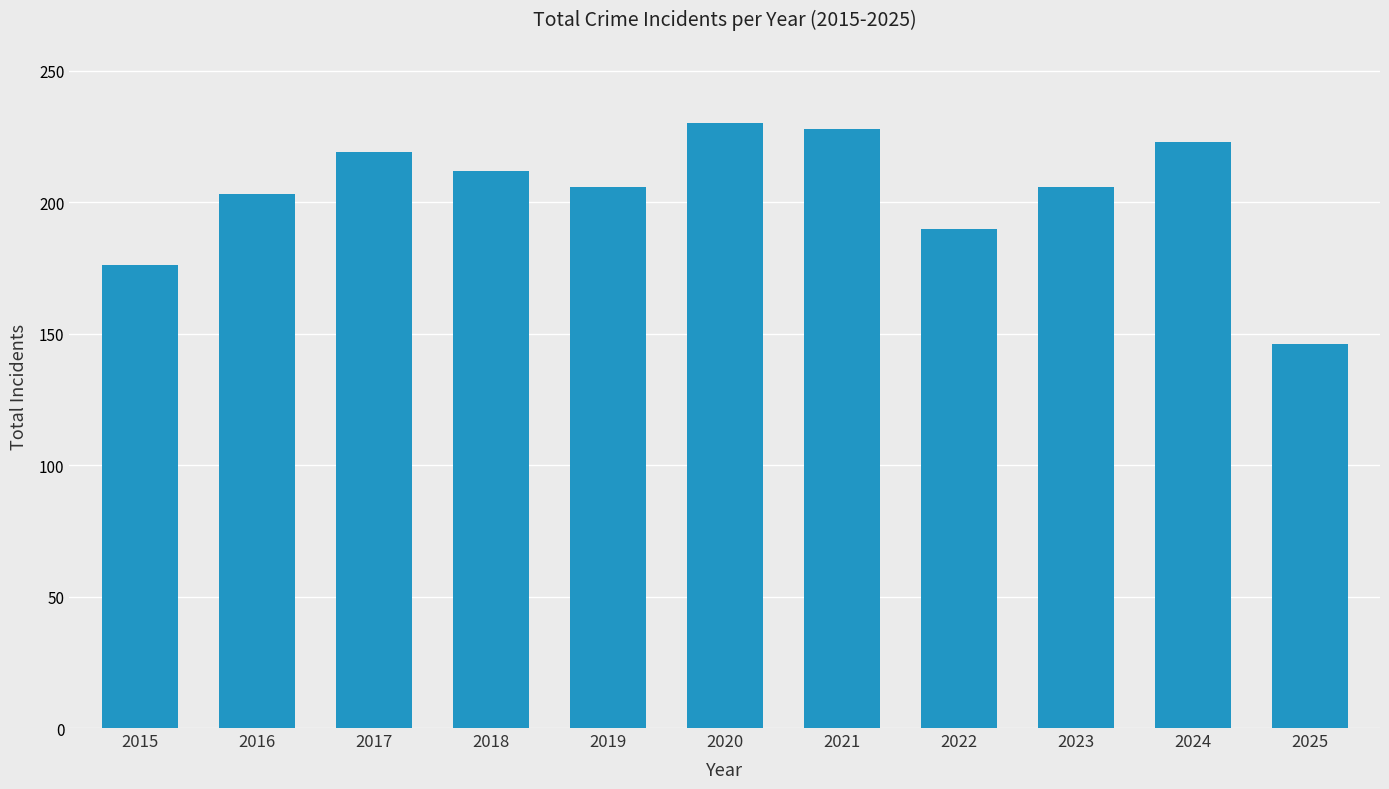

Reading left to right, what are all the values shown in this chart?

2015=176	2016=203	2017=219	2018=212	2019=206	2020=230	2021=228	2022=190	2023=206	2024=223	2025=146